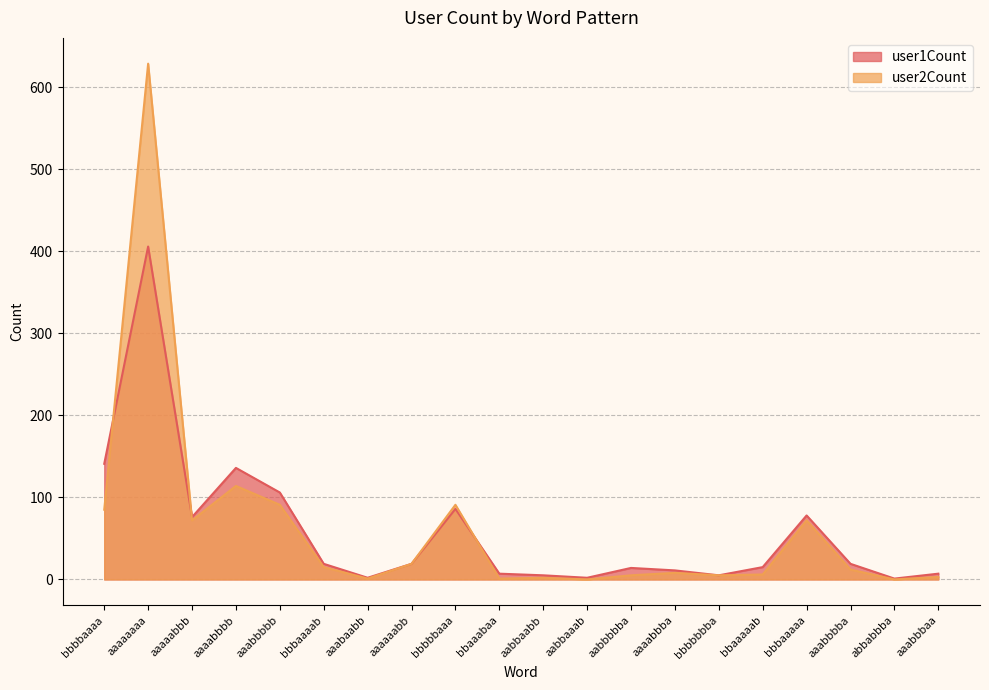

Which series has the widest spread of values?

user2Count